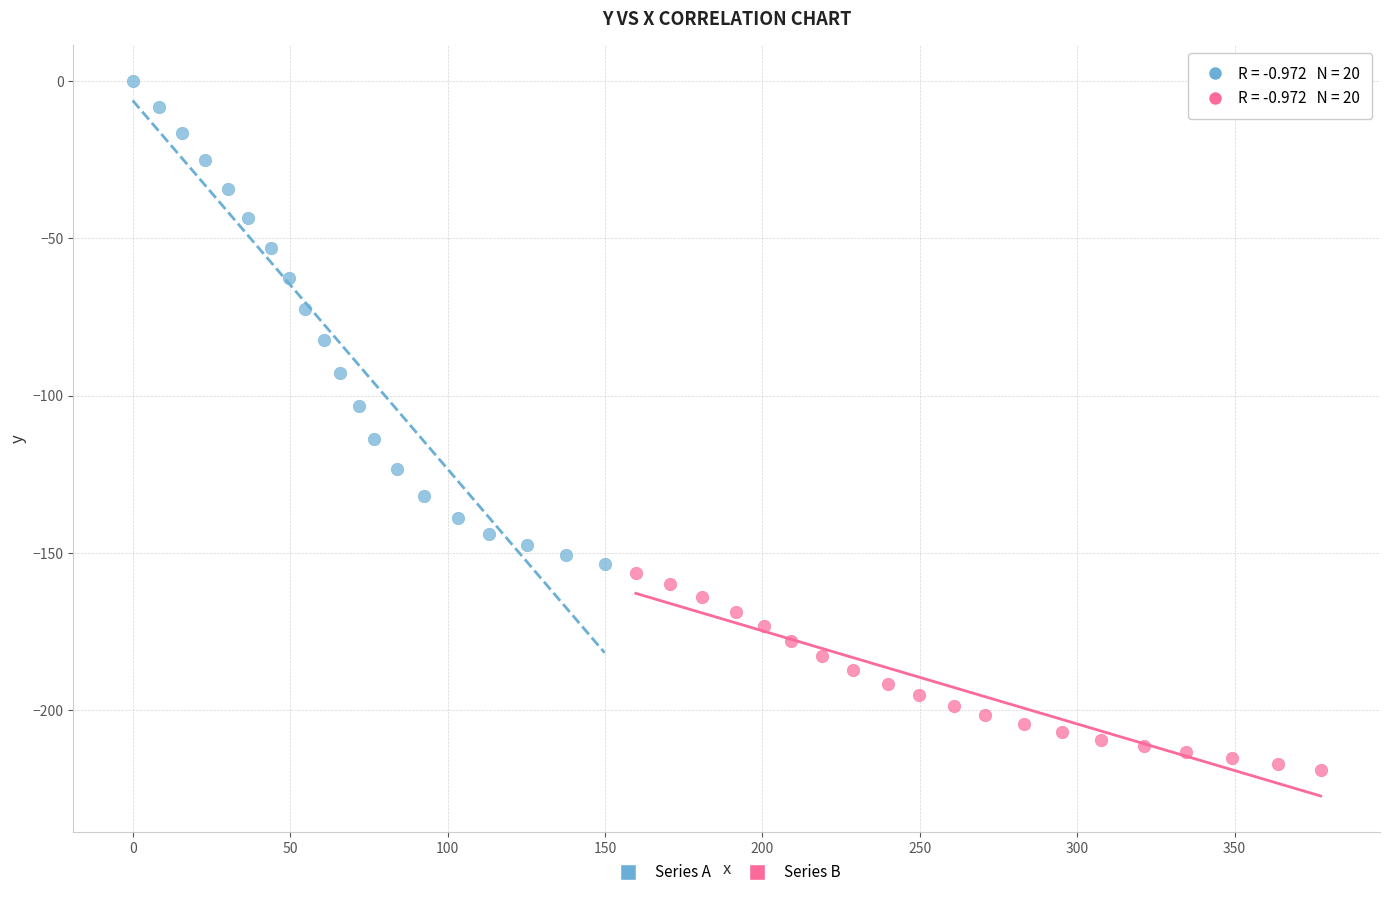

What are all the series names shown in the legend?

Series A, Series B